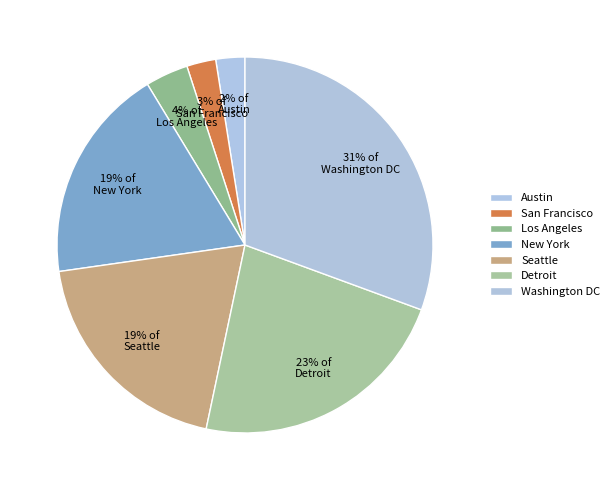

Rank the categories by value from highest to lowest.

Washington DC, Detroit, Seattle, New York, Los Angeles, San Francisco, Austin